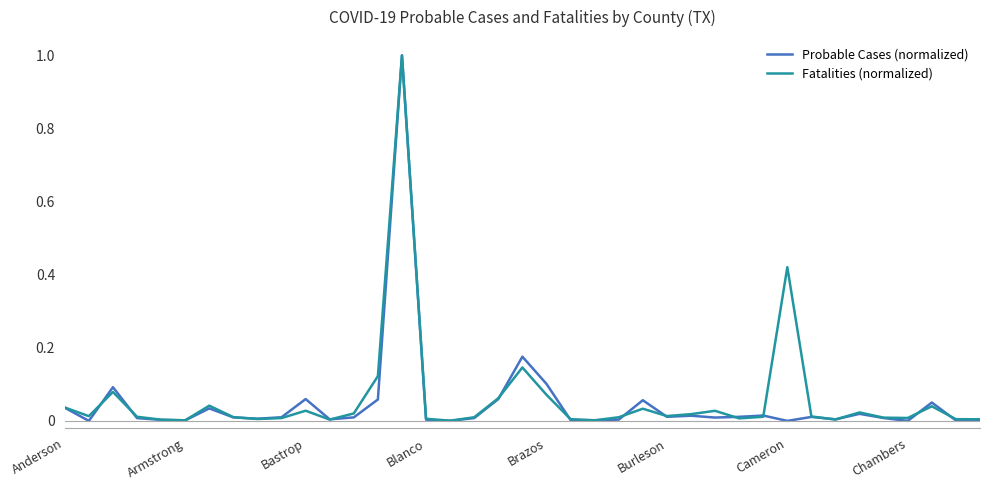

Which series has the widest spread of values?

Probable Cases (normalized)